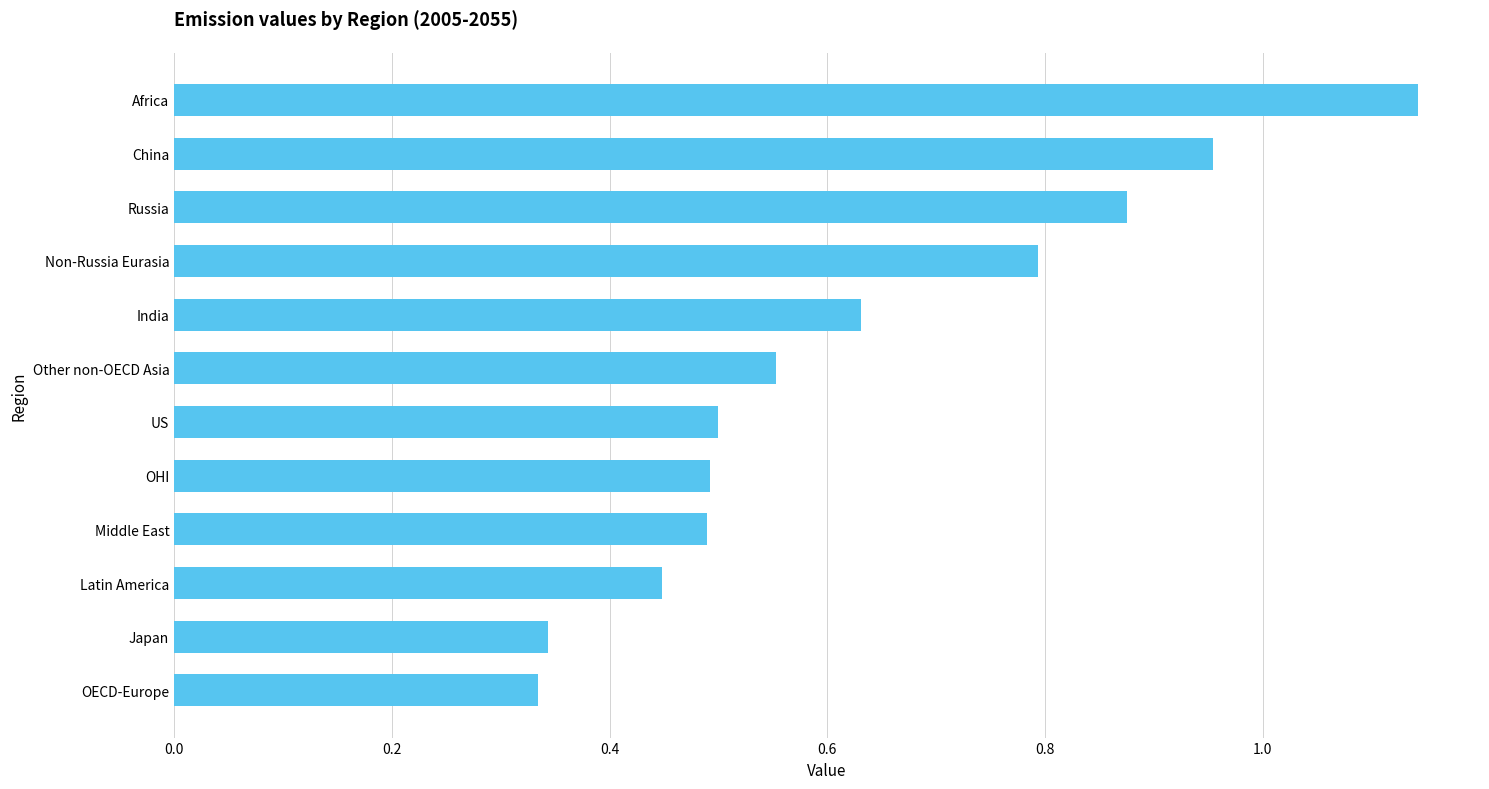

The value at Non-Russia Eurasia is 0.8. True or false?

True